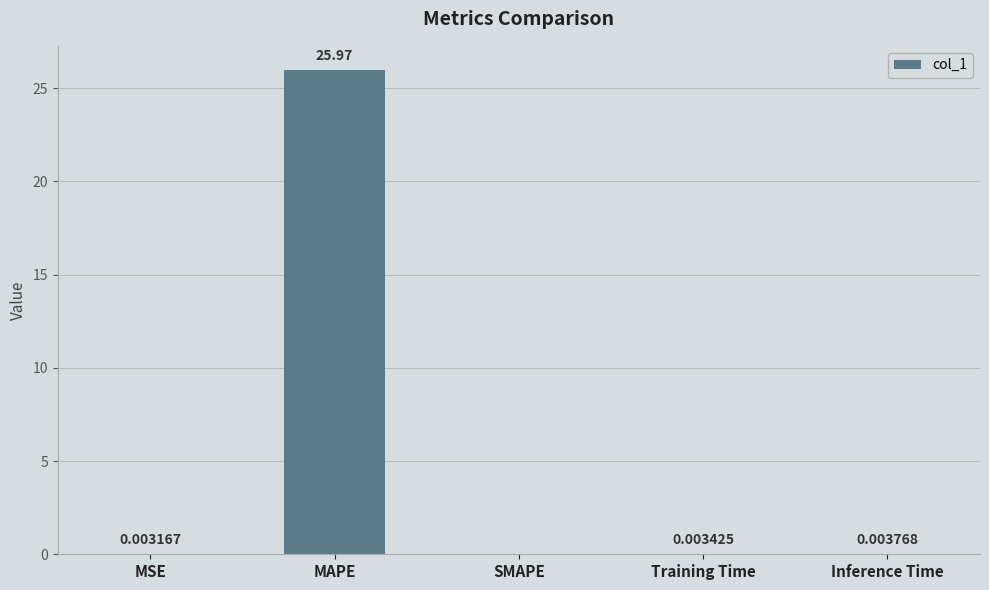

The chart shows a value of 0.0 at SMAPE. True or false?

True